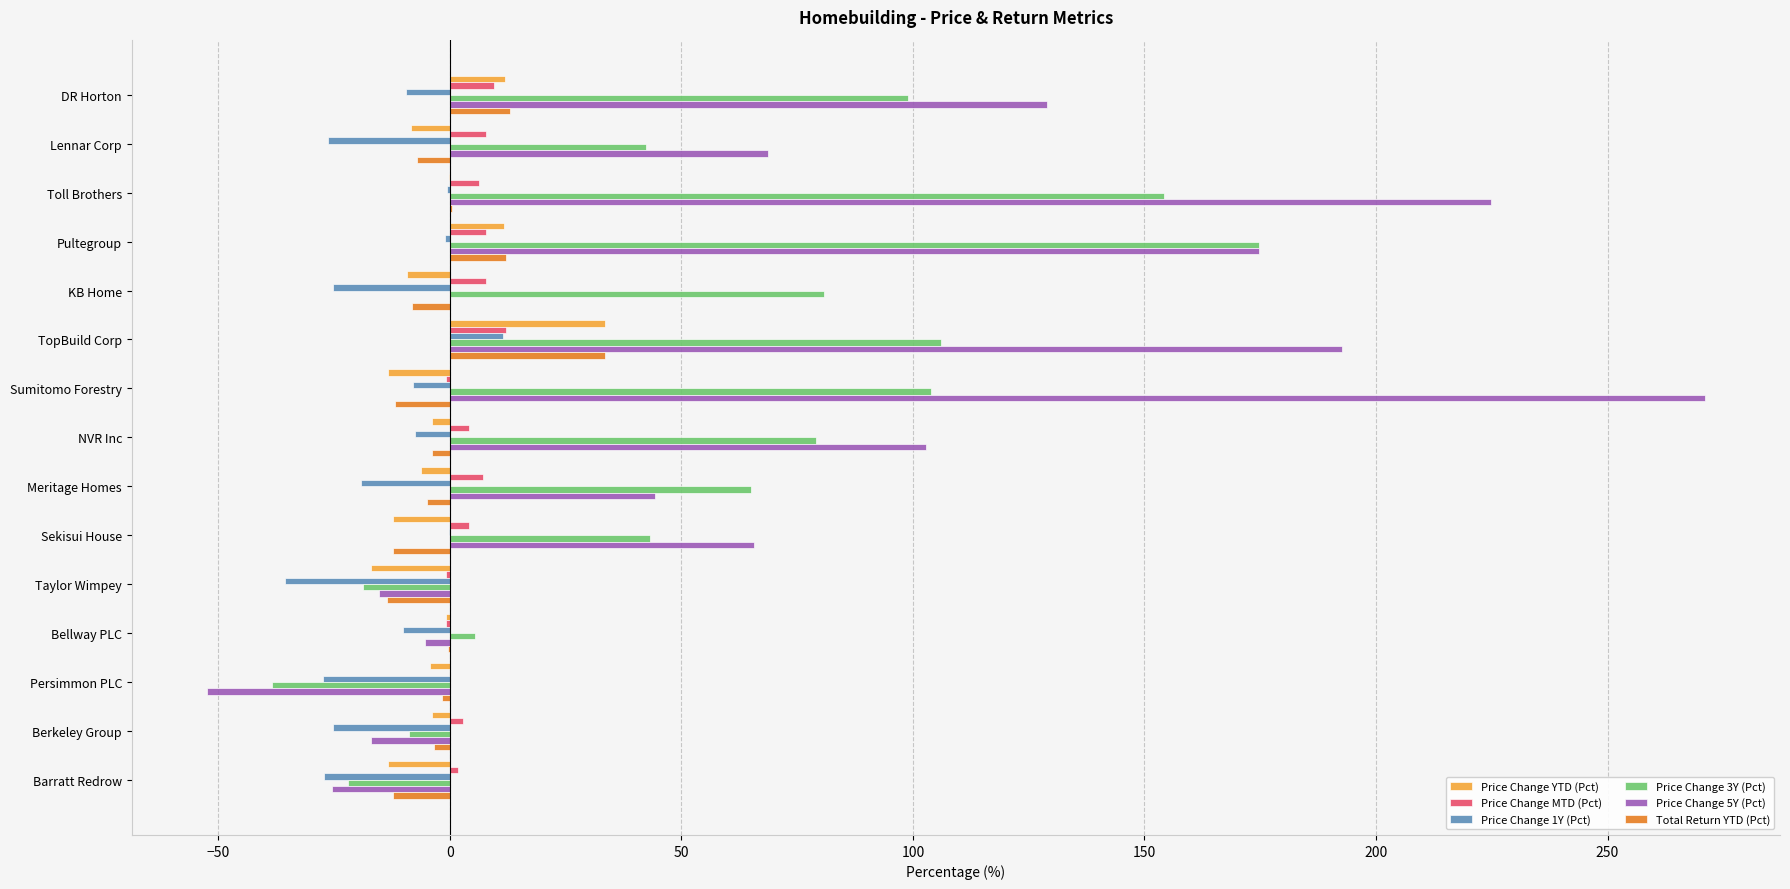

Is the value of Price Change 5Y (Pct) at Pultegroup greater than the value of Price Change YTD (Pct) at KB Home?

Yes